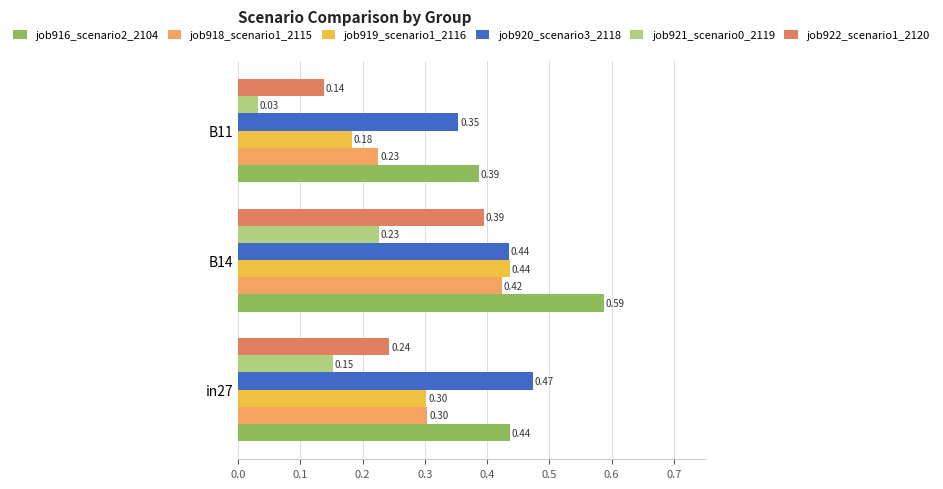

What is the average value of the job922_scenario1_2120 series?

0.3